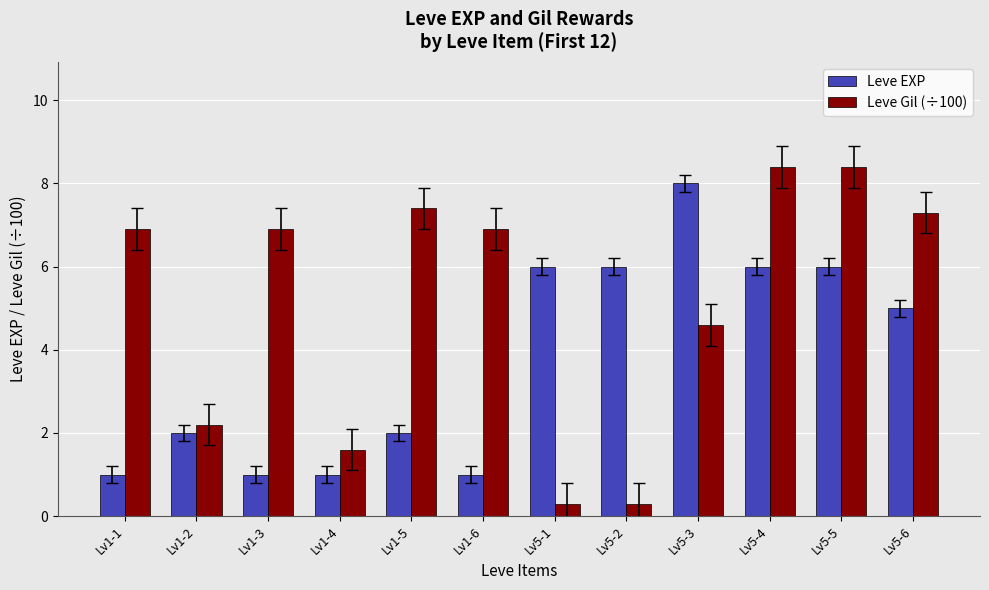

How many groups of bars are there?

12